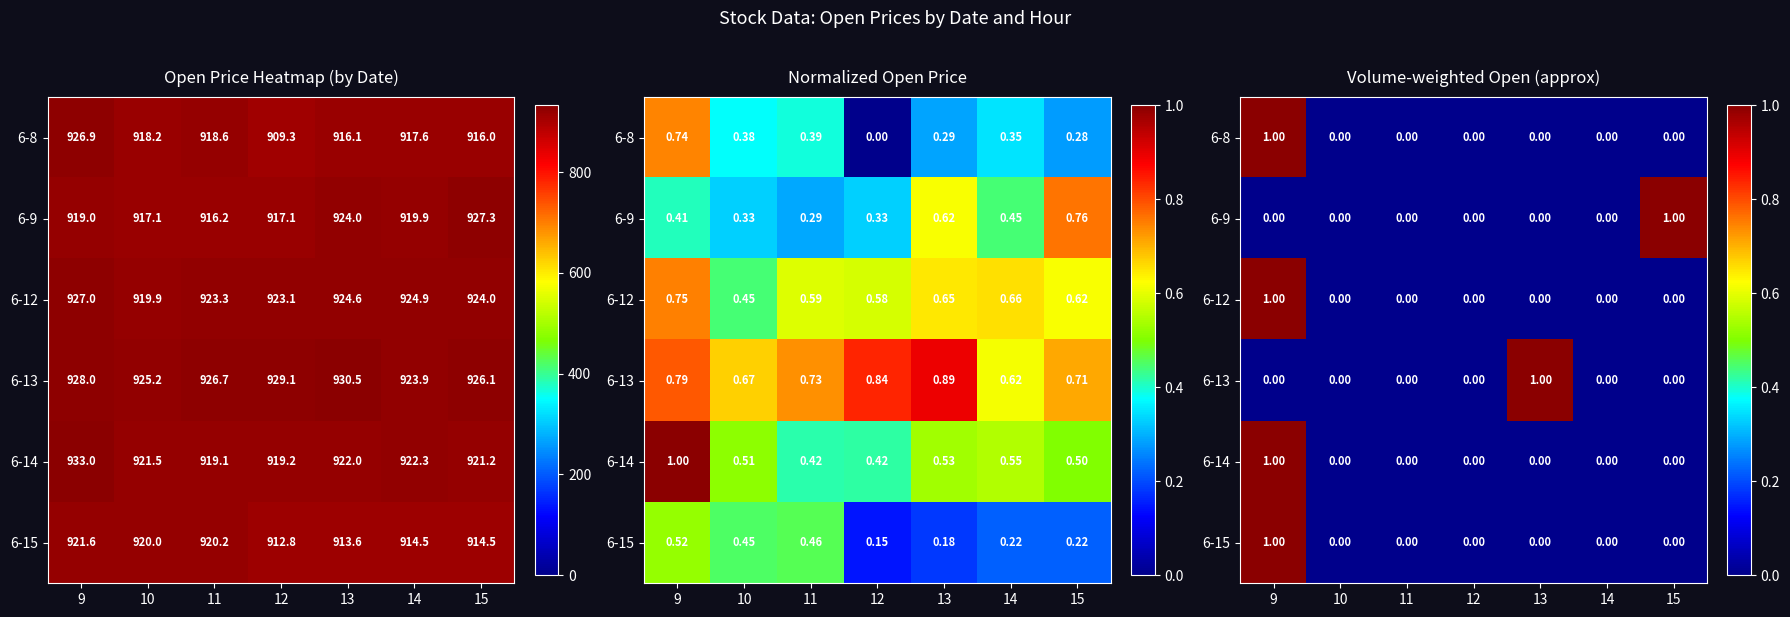

List the labels in order of 6-14 value, largest first.

9, 10, 11, 12, 13, 14, 15